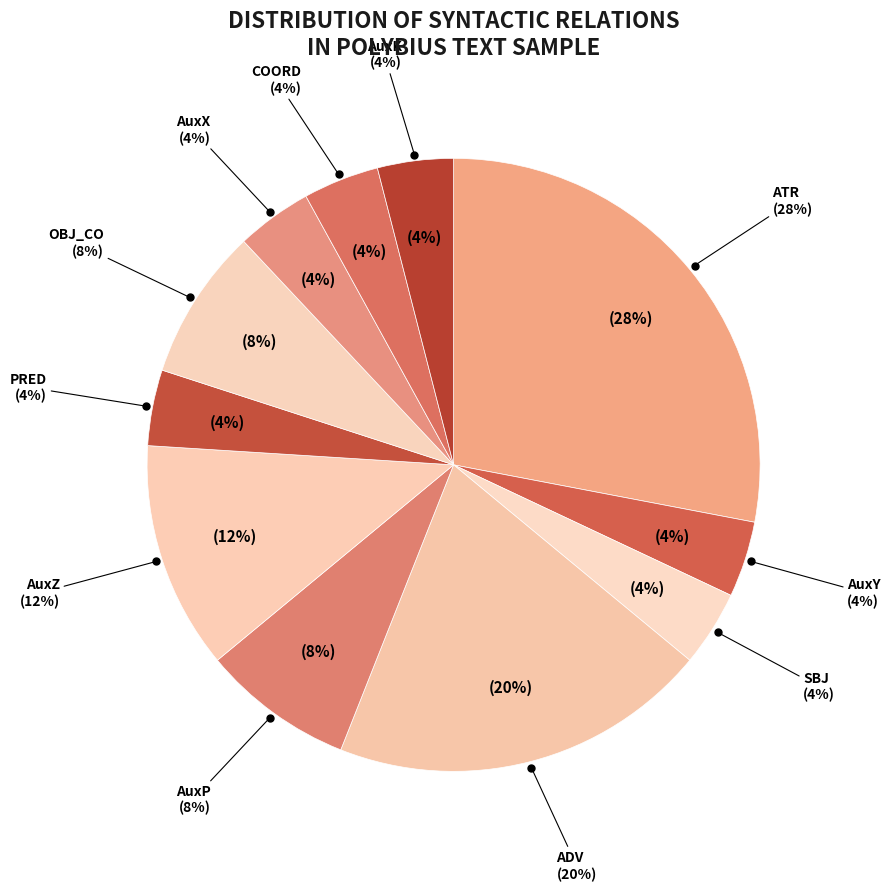

What is the change in value from ATR to AuxX?

-6